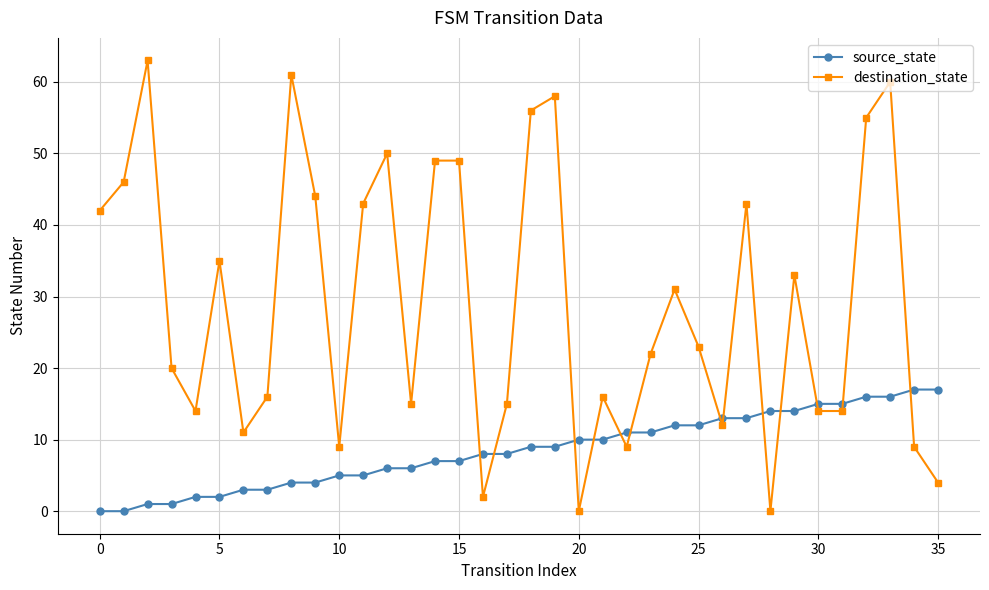

Which series has the largest total across all categories?

destination_state